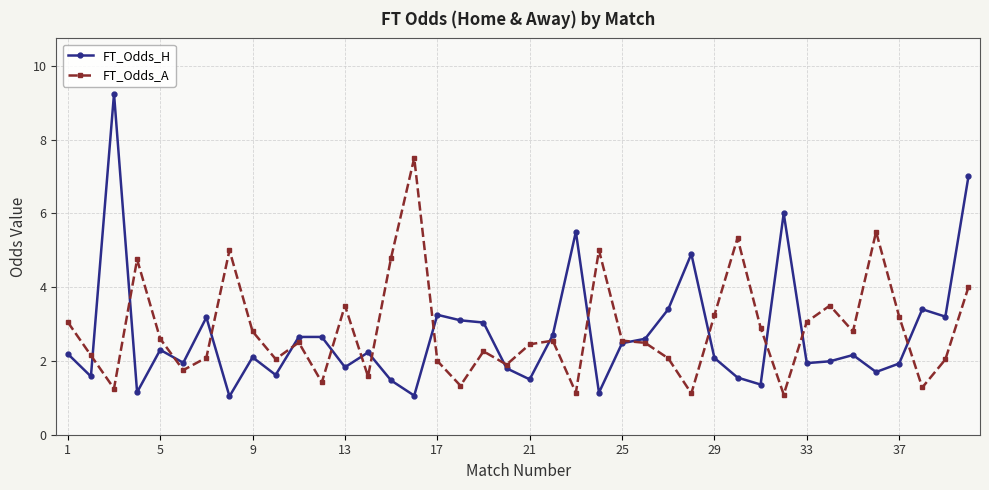

What is the minimum value shown in the chart?

1.0